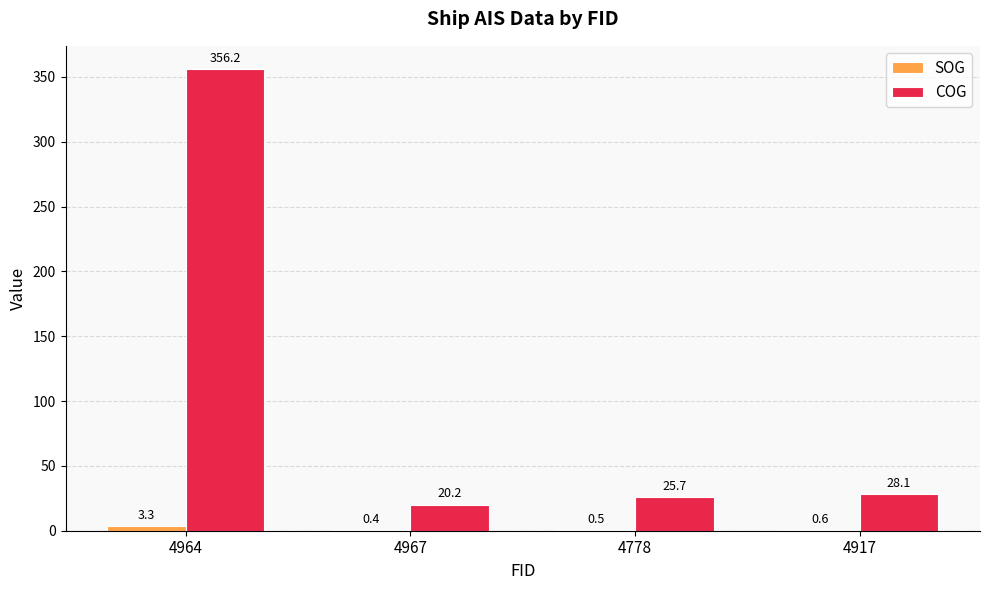

What is the total value across all series at 4778?

26.2